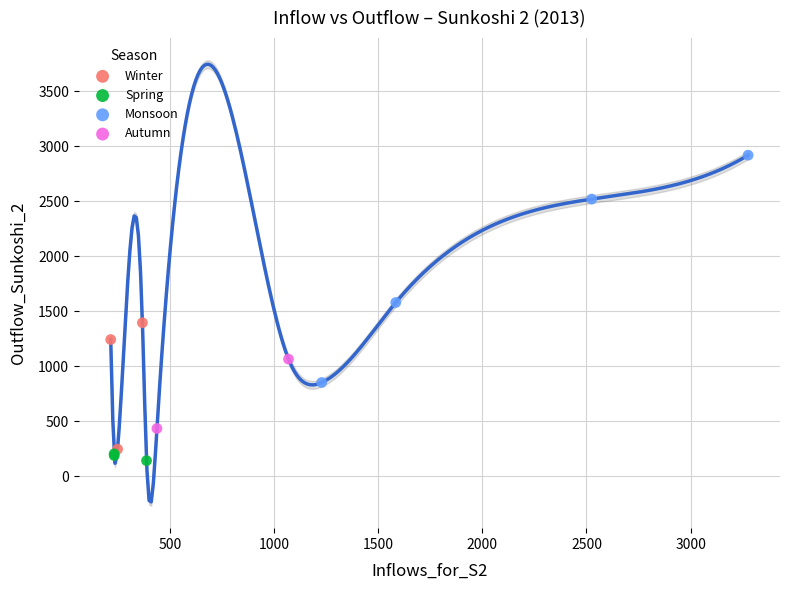

What are all the series names shown in the legend?

Winter, Spring, Monsoon, Autumn